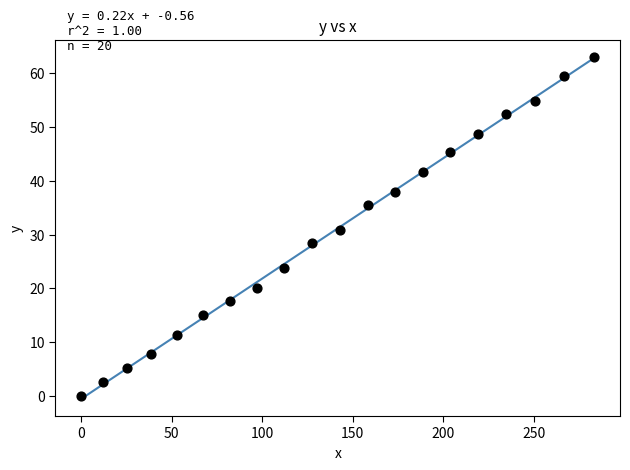

What is the range of X values (max minus min)?

283.5